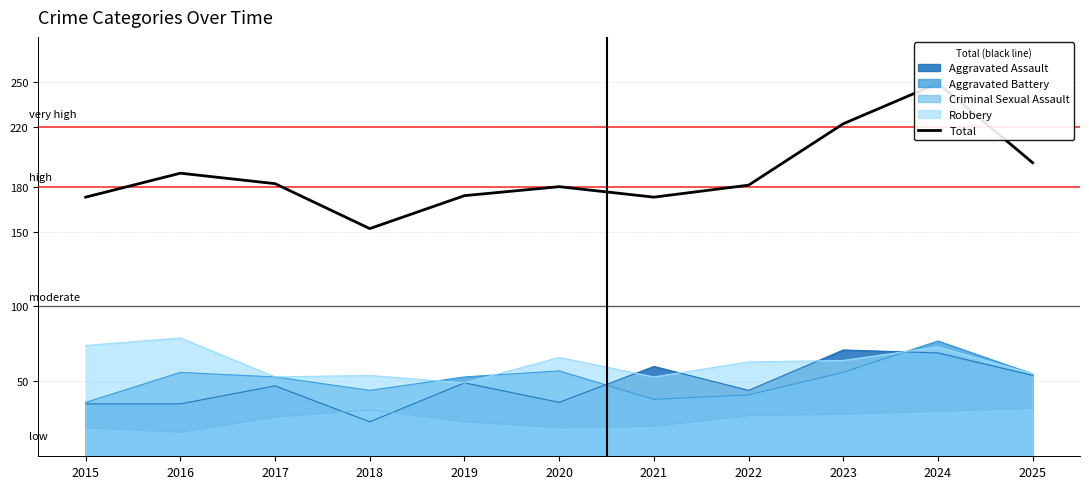

Reading left to right, extract all data points from this chart.

173	189	182	152	174	180	173	181	222	249	196